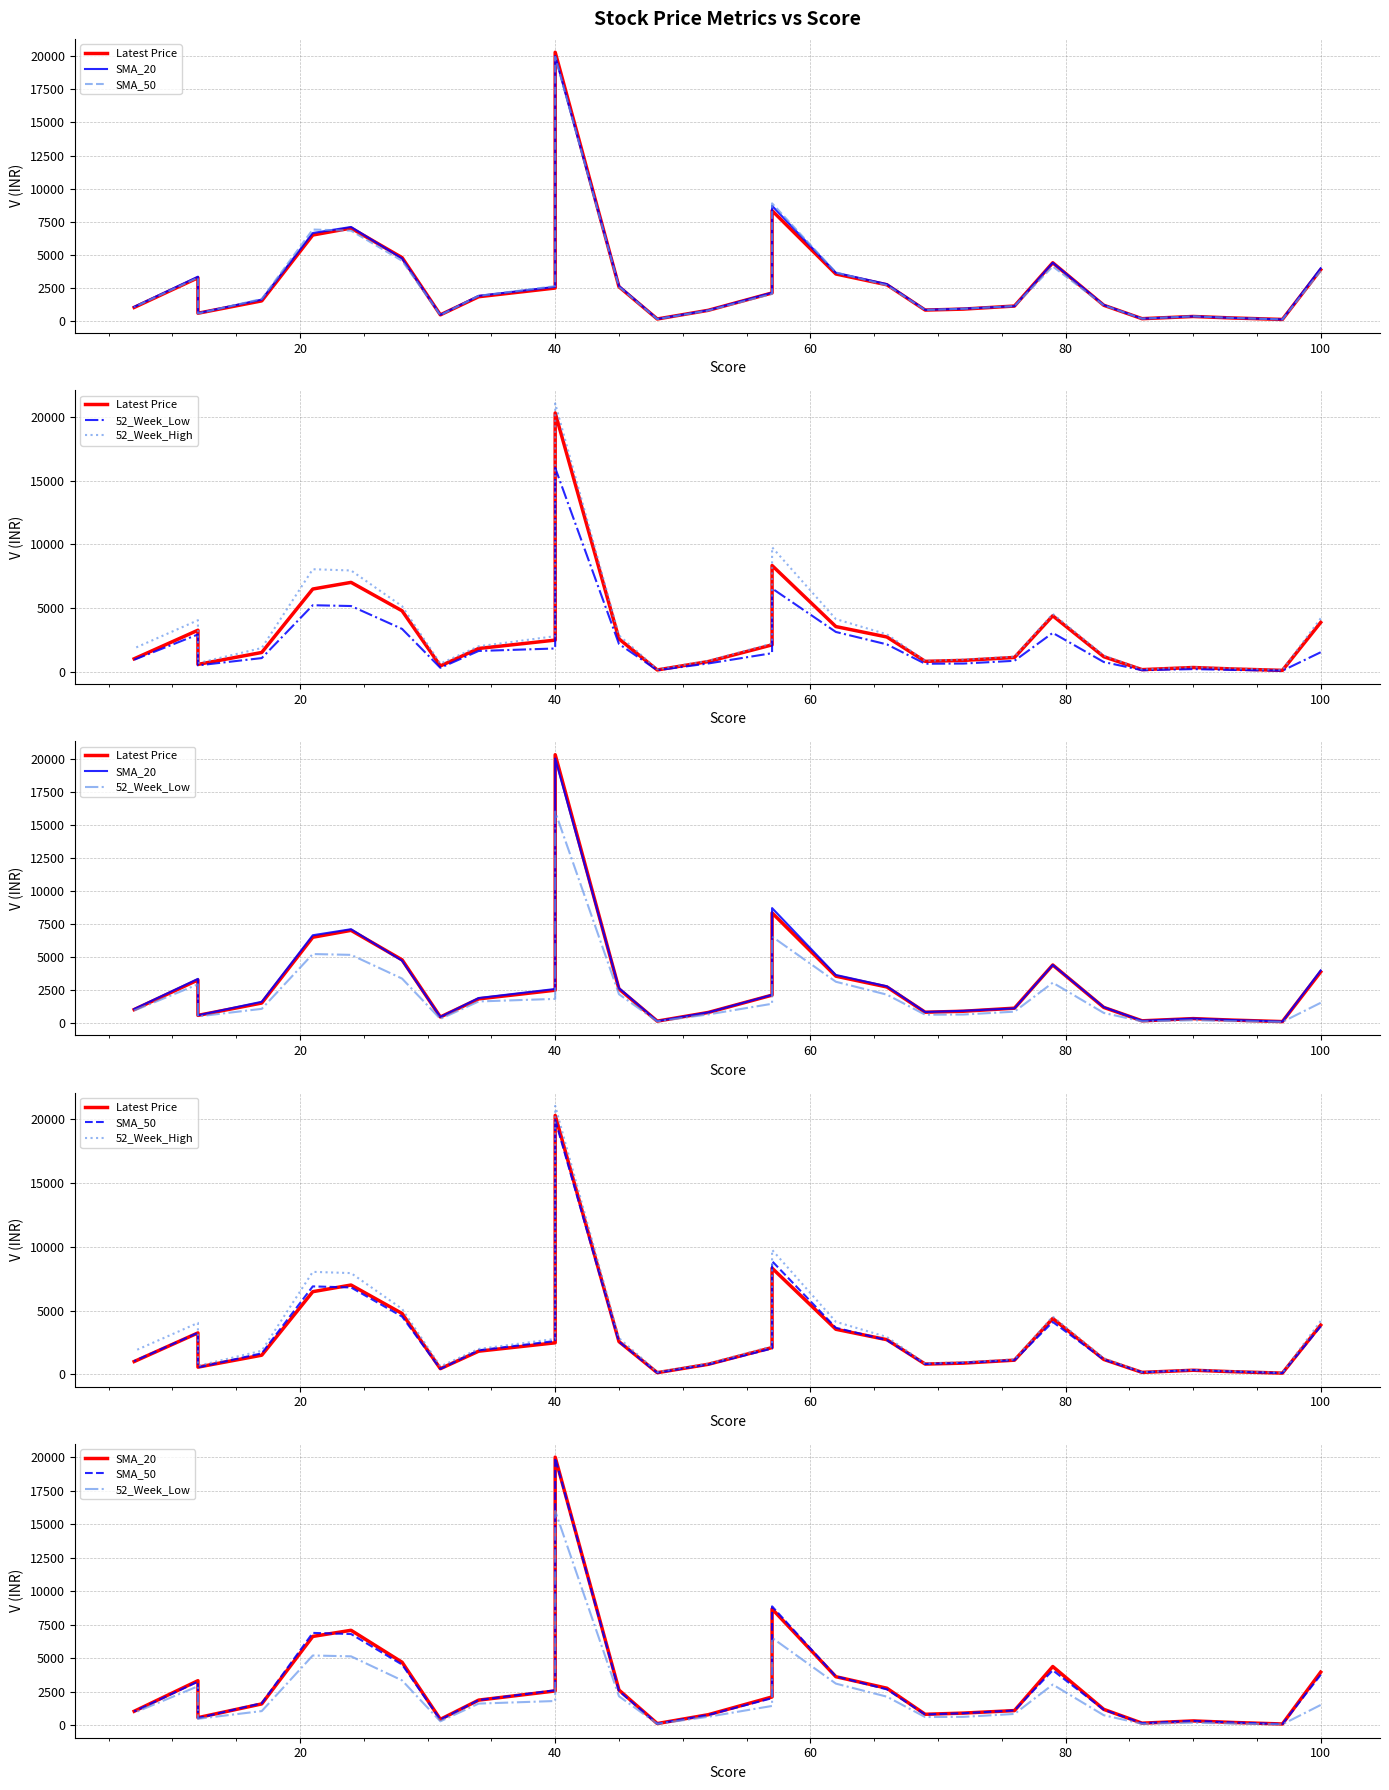

What are all the series names shown in the legend?

Latest Price, SMA_20, SMA_50, 52_Week_Low, 52_Week_High